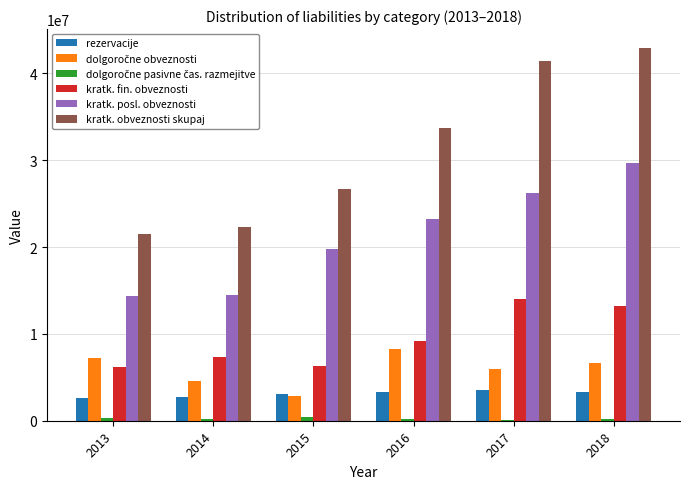

Which series changed the most between 2013 and 2017?

kratk. obveznosti skupaj